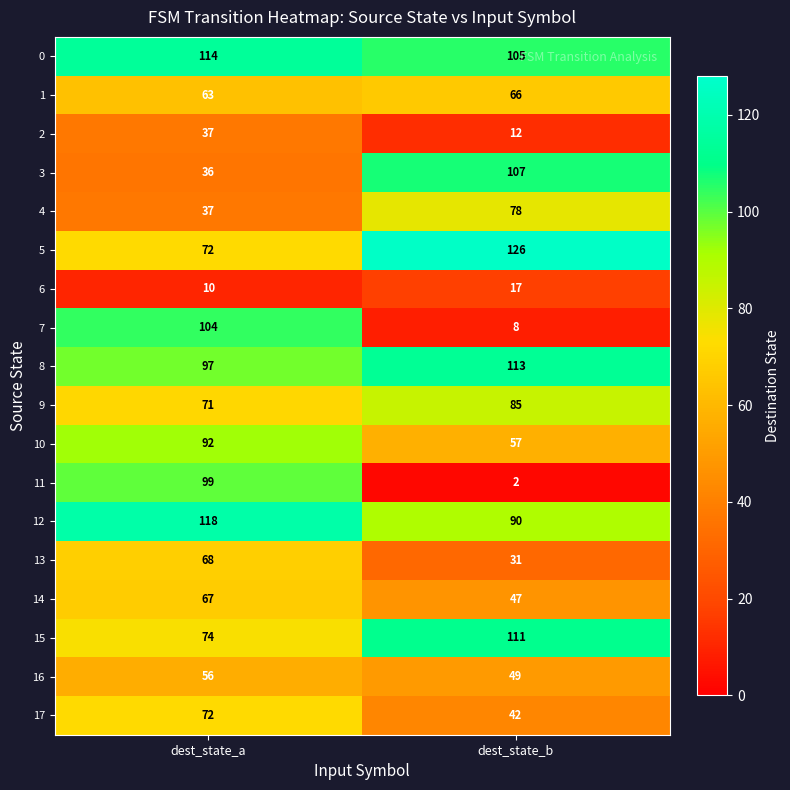

Rank the categories by 5 value from lowest to highest.

dest_state_a, dest_state_b